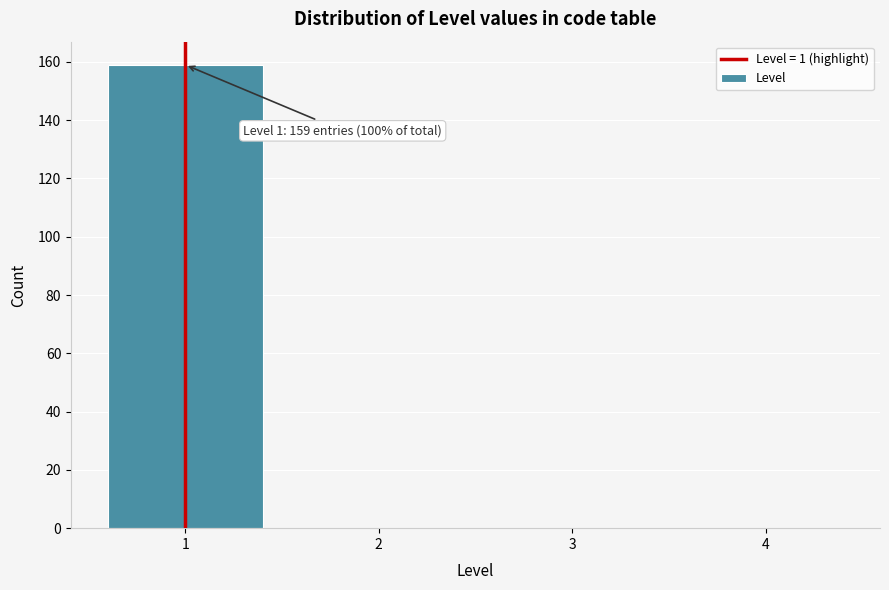

Which range on the x-axis has the tallest bar?

0.5 to 1.5